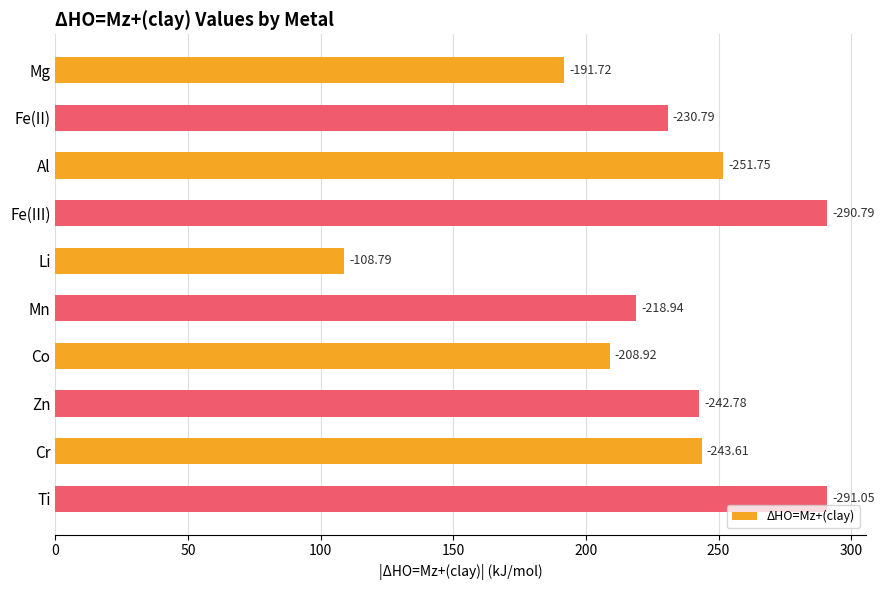

What is the average value?

227.9